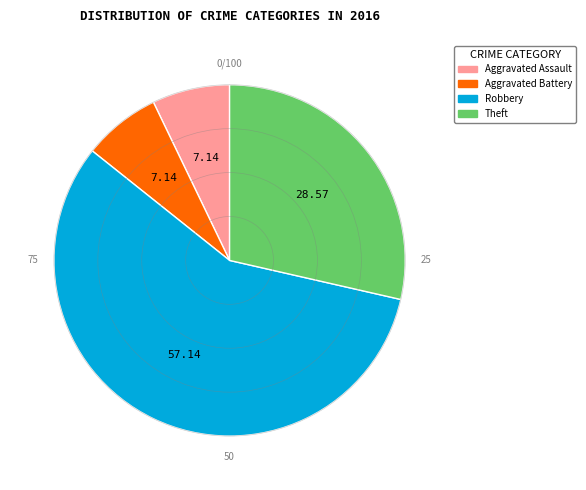

Does any single category account for the majority?

Yes